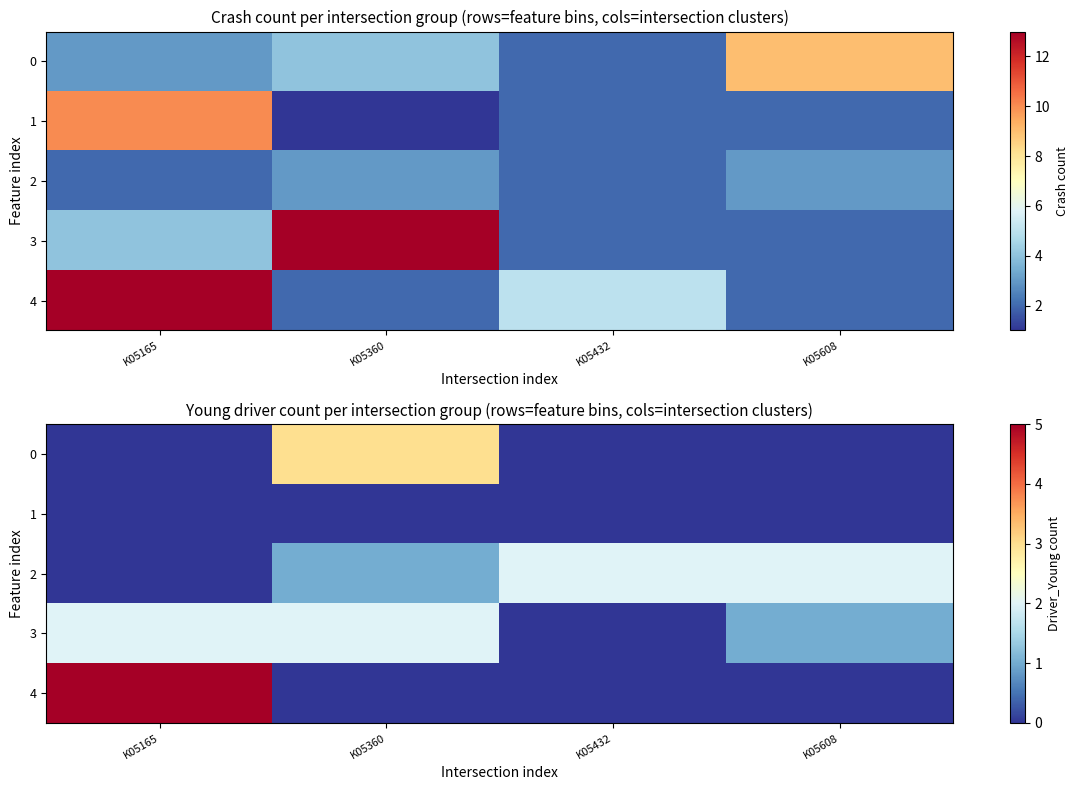

How many series are shown in this chart?

5